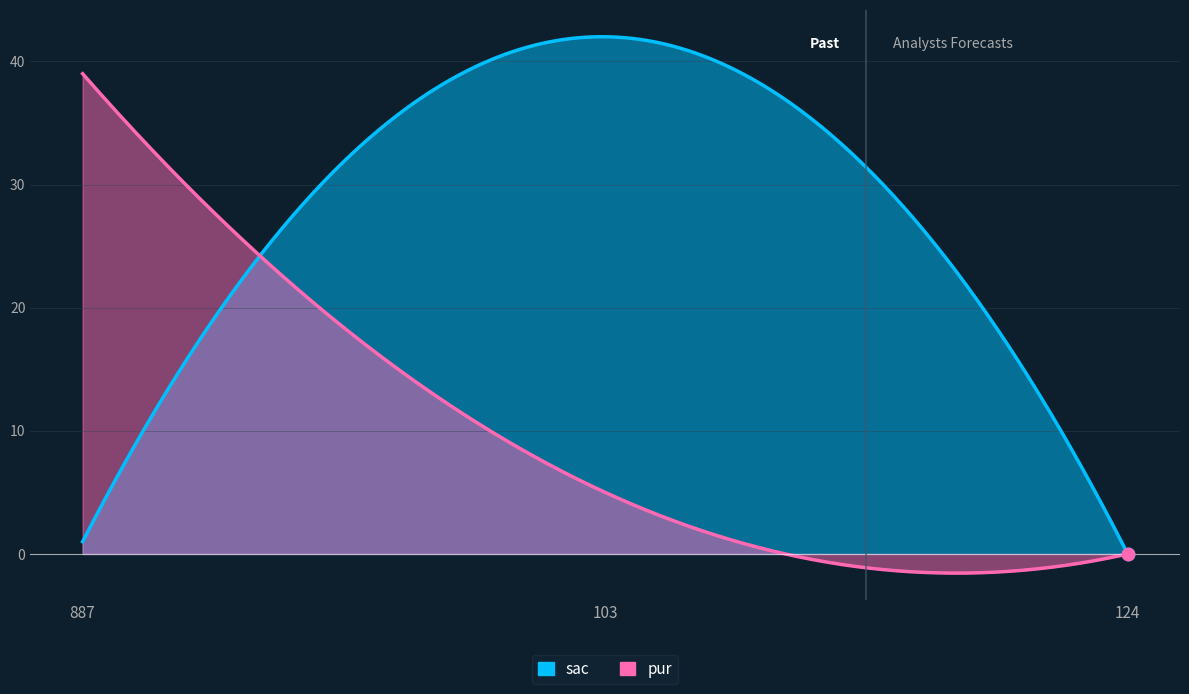

Which series reaches the maximum Y coordinate?

sac